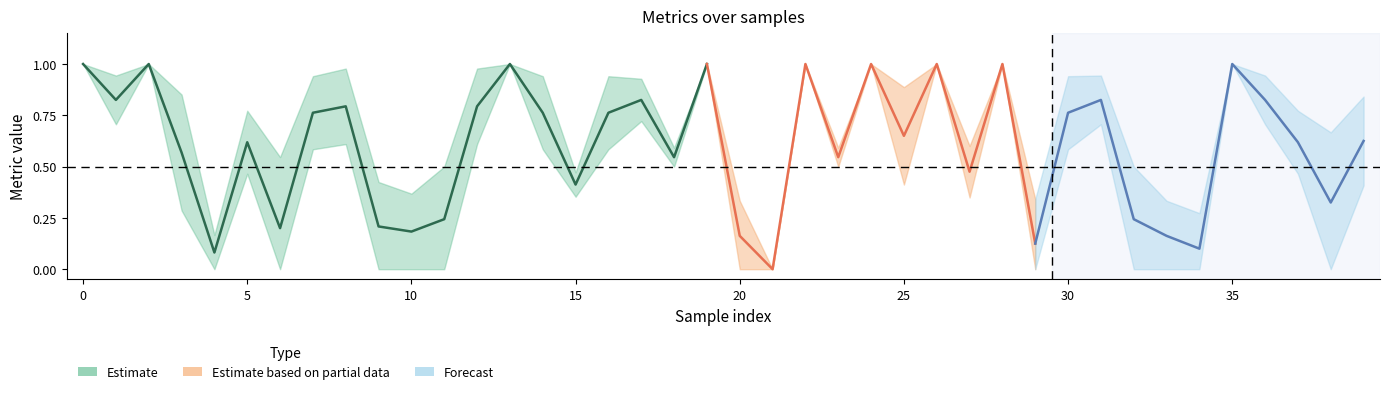

True or false: auc has a value of 0.6 at 3.

True